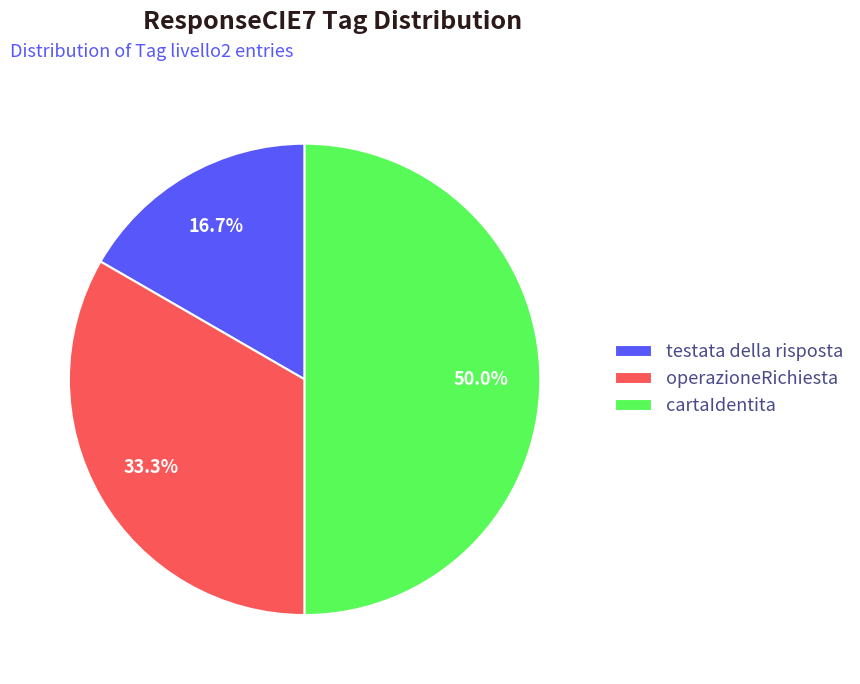

Does operazioneRichiesta represent more than half of the total?

No